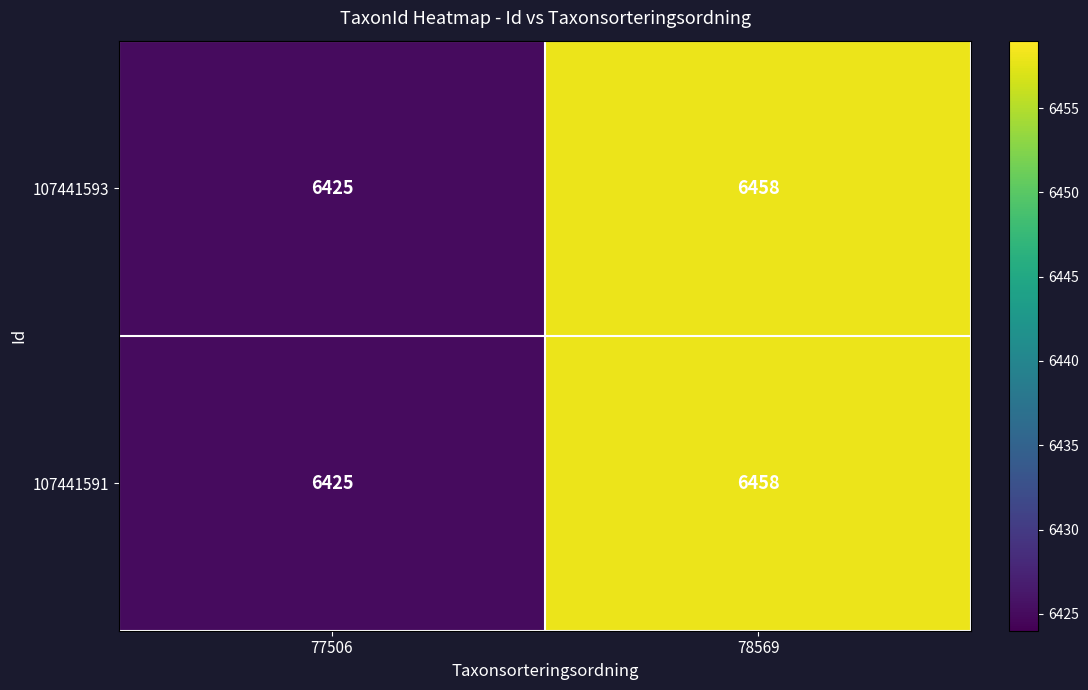

What is the sum of all 107441591 values?

12883